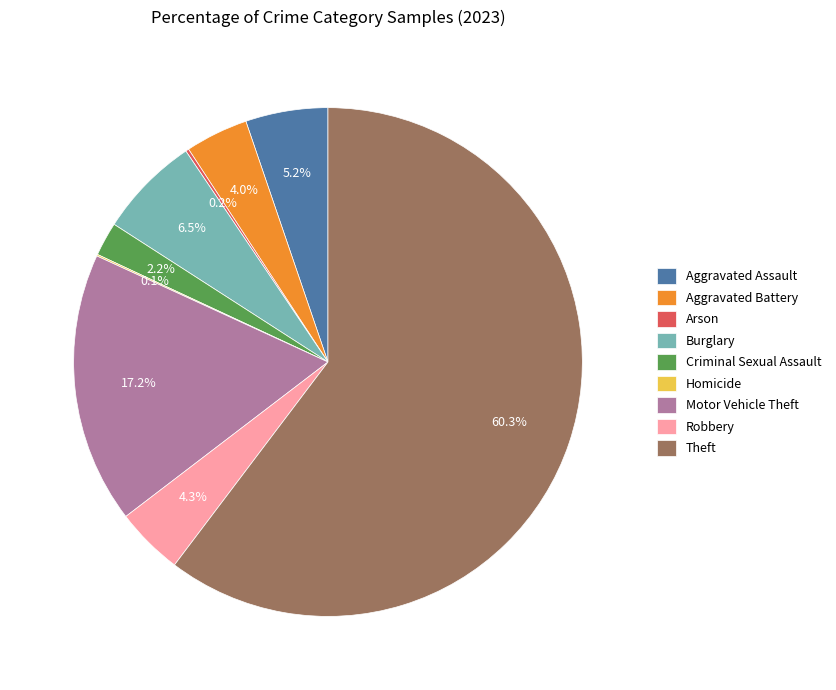

Which category has the biggest portion of the pie?

Theft